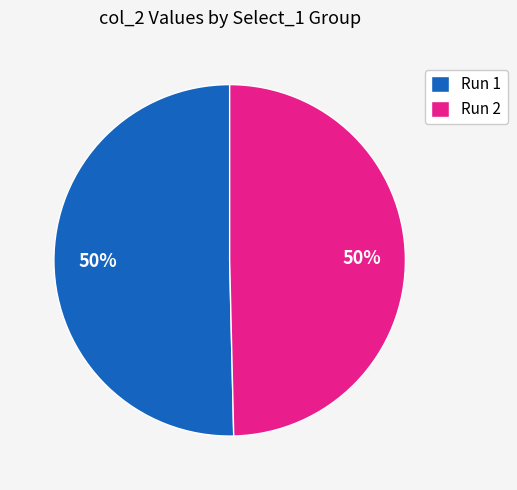

True or false: Run 2 accounts for 50% of the total.

True